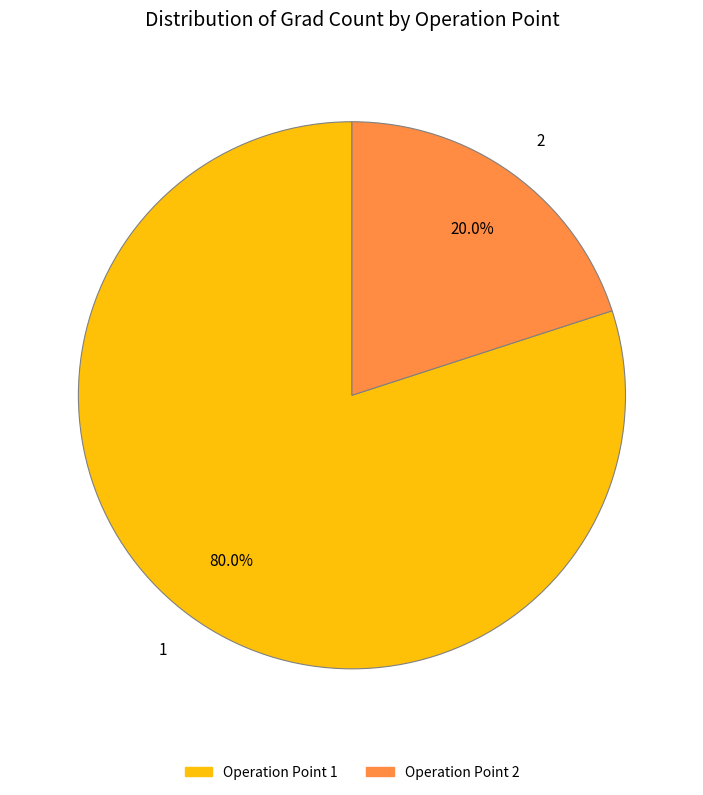

What is the largest slice in the pie chart?

1